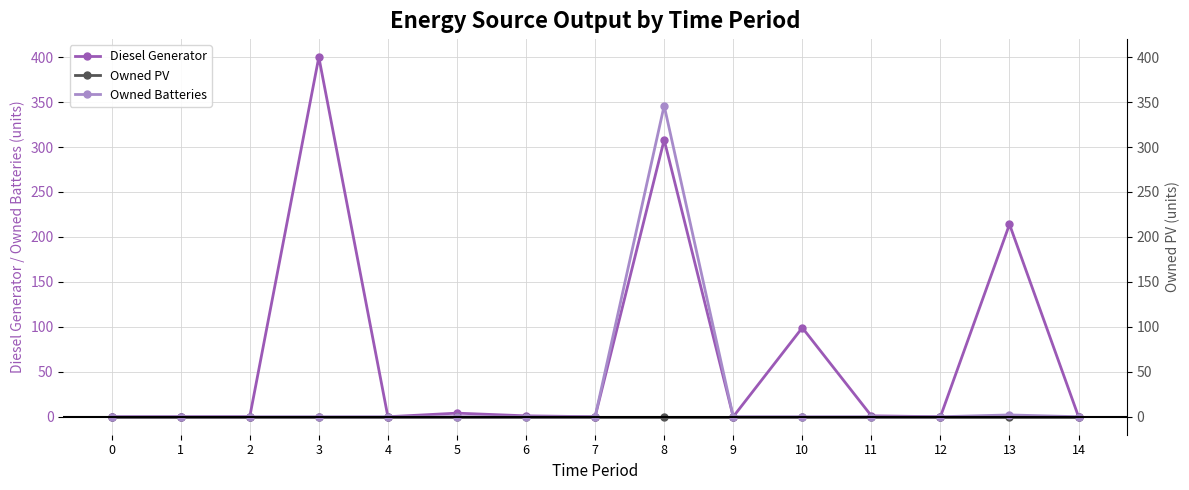

At which category is the sum across all series the highest?

8